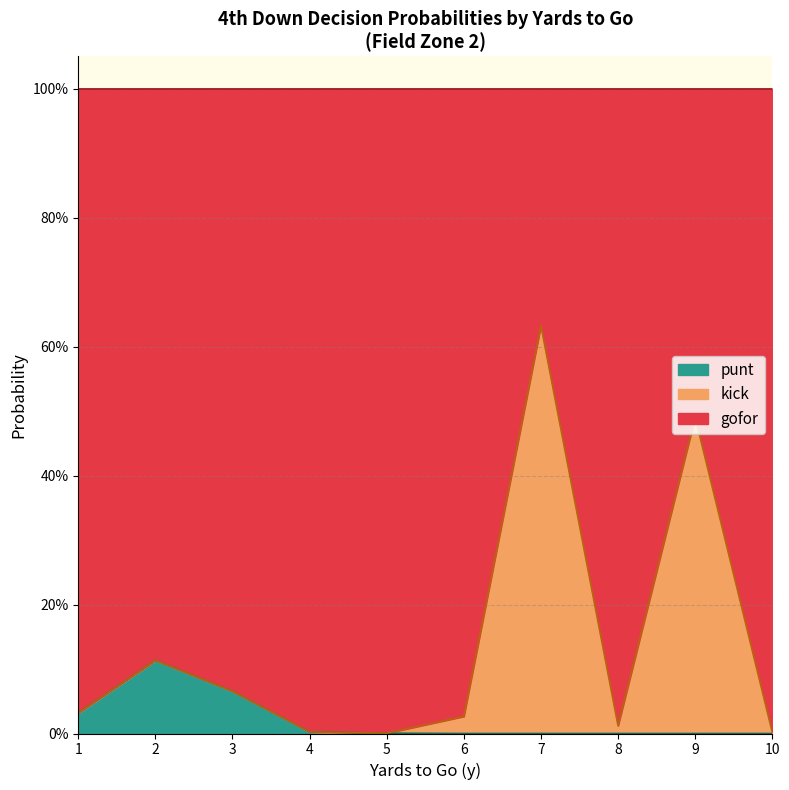

Where is kick nearest to the value 0?

1